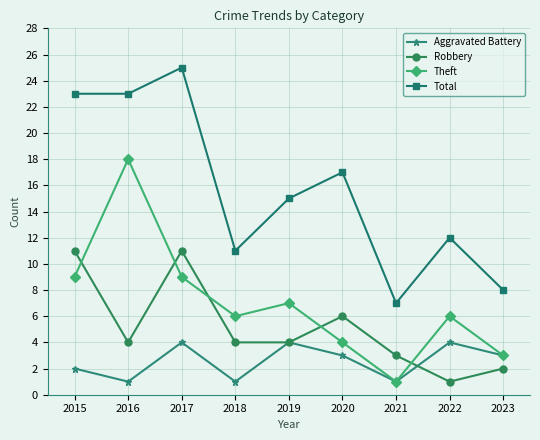

Where does the Total series first go above 15?

2015